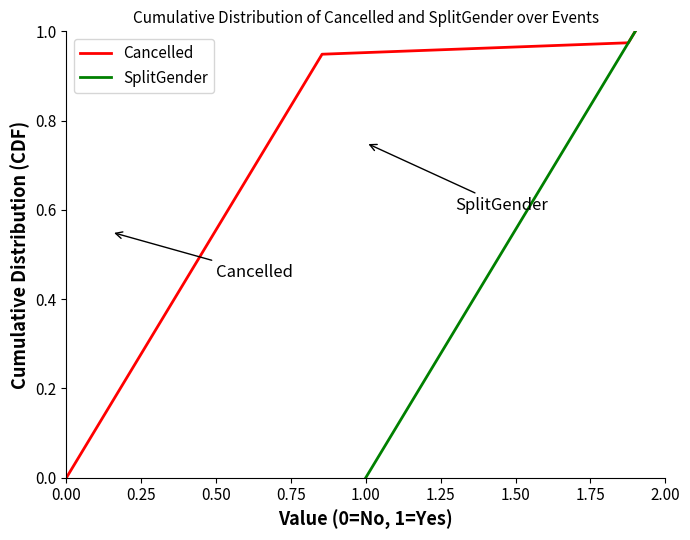

Reading left to right, list all the values displayed in this chart.

Cancelled: 0.0	0.0	0.1	0.1	0.1	0.1	0.2	0.2	0.2	0.2	0.3	0.3	0.3	0.3	0.4	0.4	0.4	0.4	0.5	0.5	0.5	0.5	0.6	0.6	0.6	0.6	0.7	0.7	0.7	0.7	0.8	0.8	0.8	0.8	0.9	0.9	0.9	0.9	1.0	1.0
SplitGender: 0.0	0.0	0.1	0.1	0.1	0.1	0.2	0.2	0.2	0.2	0.3	0.3	0.3	0.3	0.4	0.4	0.4	0.4	0.5	0.5	0.5	0.5	0.6	0.6	0.6	0.6	0.7	0.7	0.7	0.7	0.8	0.8	0.8	0.8	0.9	0.9	0.9	0.9	1.0	1.0